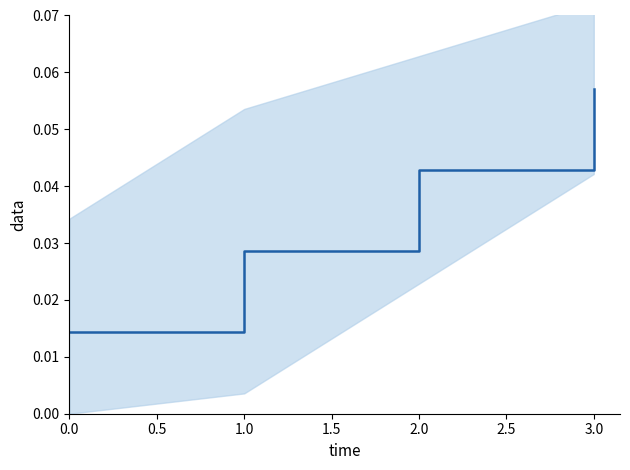

Is this an area chart (filled region under the line)?

No